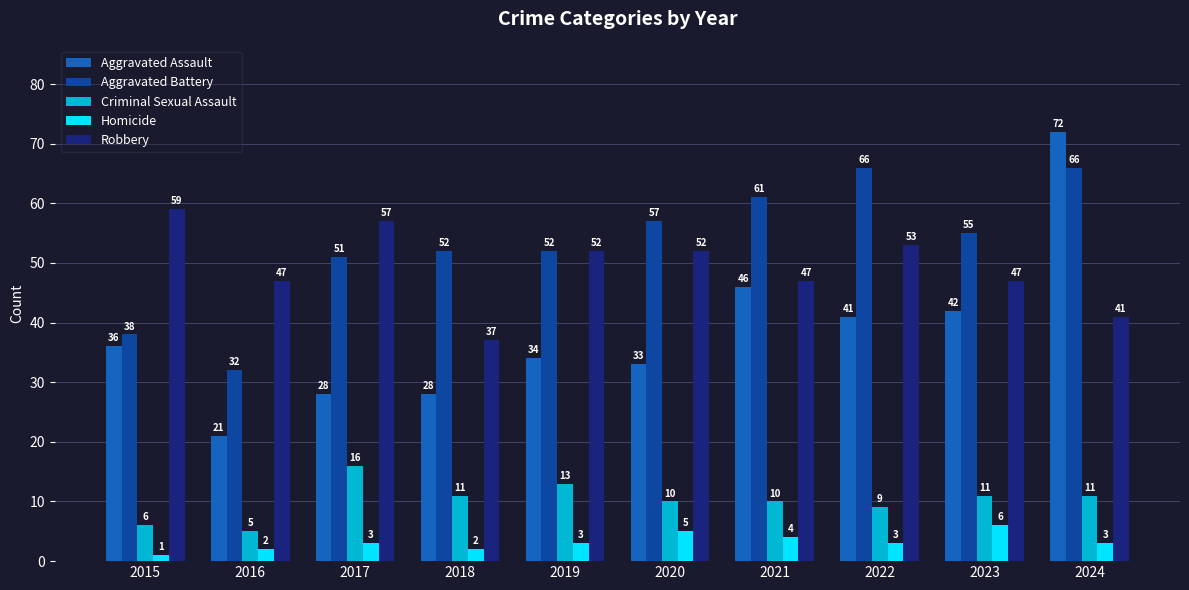

True or false: Homicide has a value of 3 at 2017.

True